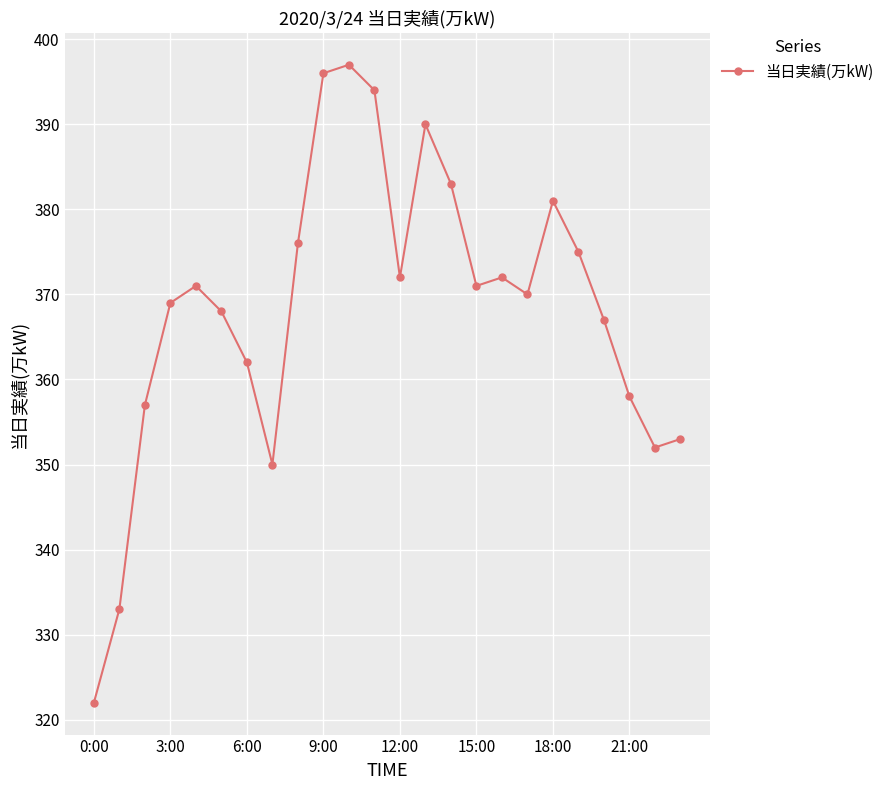

What is the sum of all values?

8839